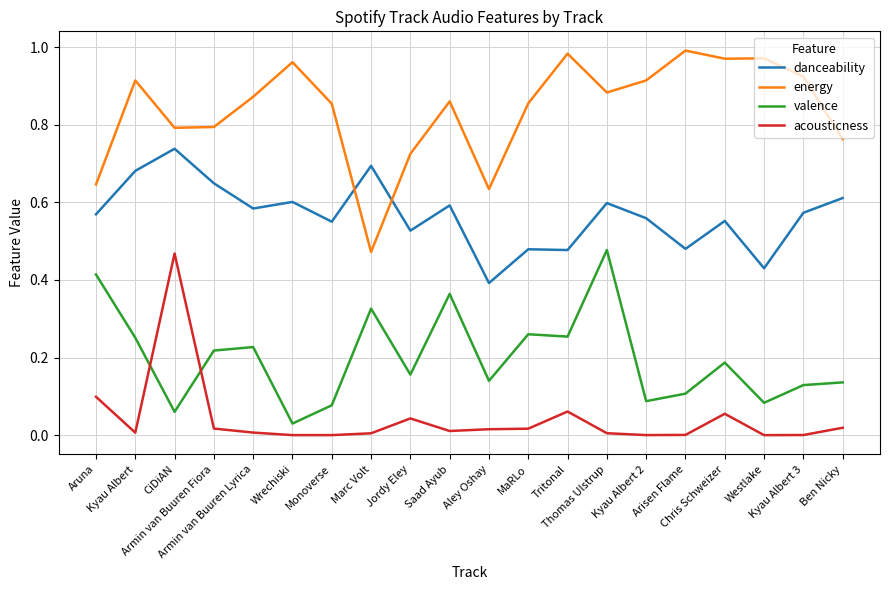

Rank the series by their average value, from highest to lowest.

energy, danceability, valence, acousticness